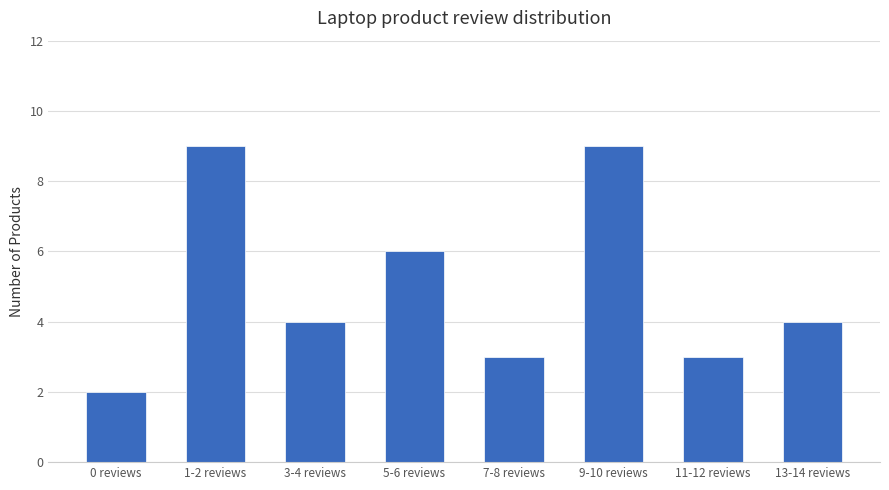

Reading left to right, extract all data points from this chart.

2	9	4	6	3	9	3	4